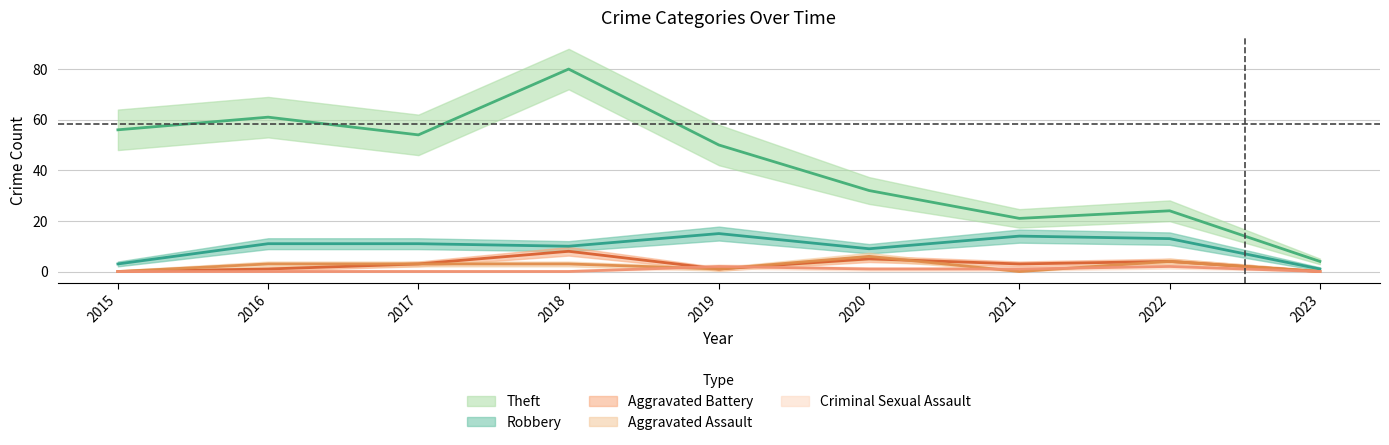

At how many categories does at least one series exceed 49?

5